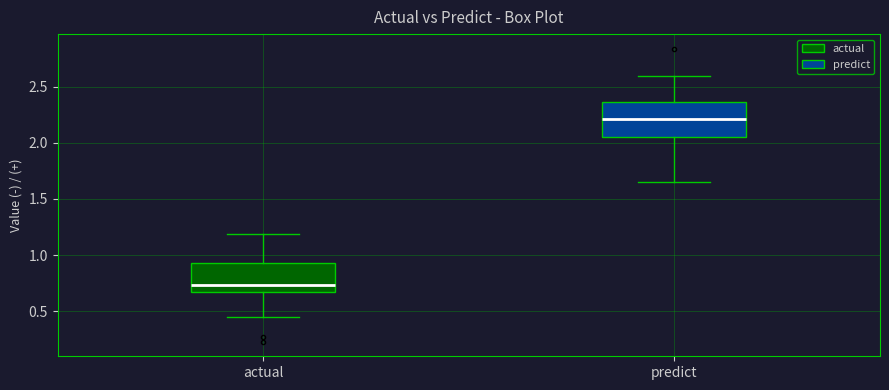

Comparing the boxes themselves (not the whiskers), which one is the tallest?

predict